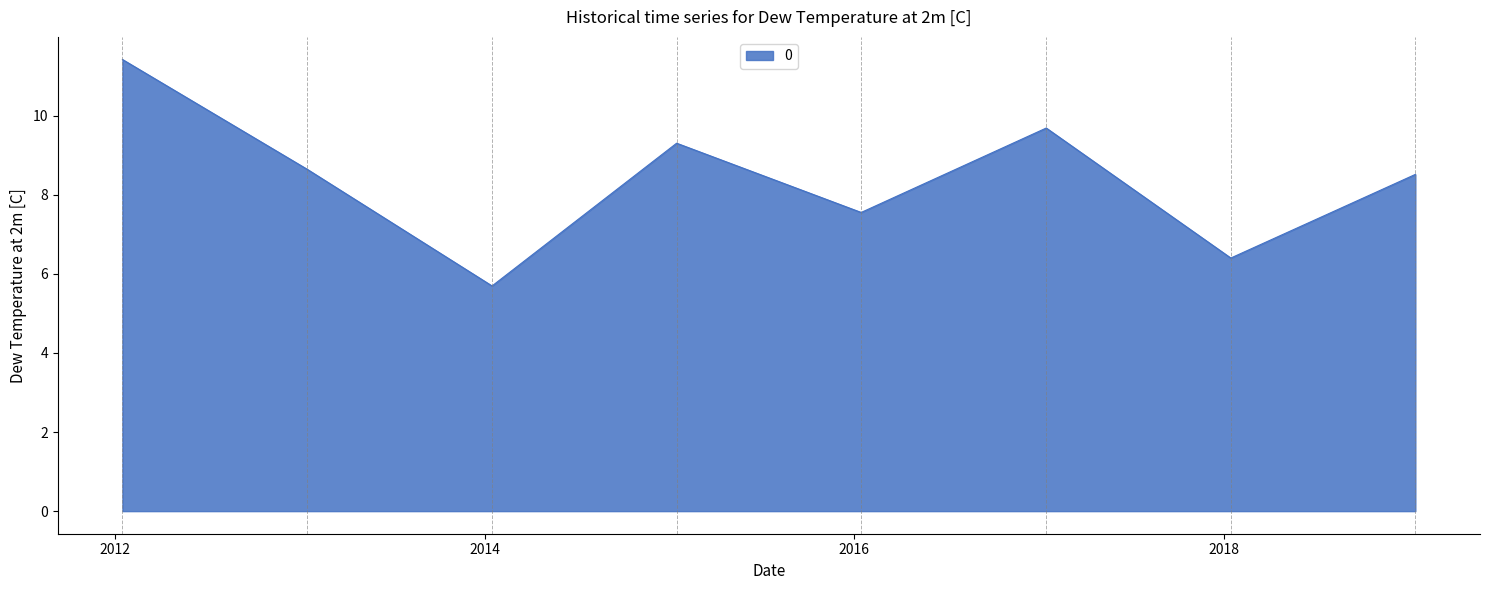

What is the minimum value shown in the chart?

5.7